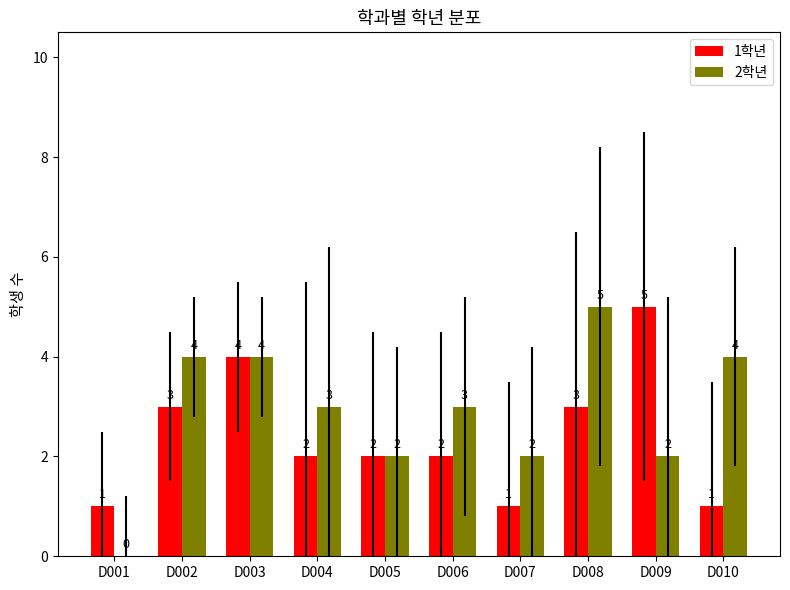

How many series are shown in this chart?

2